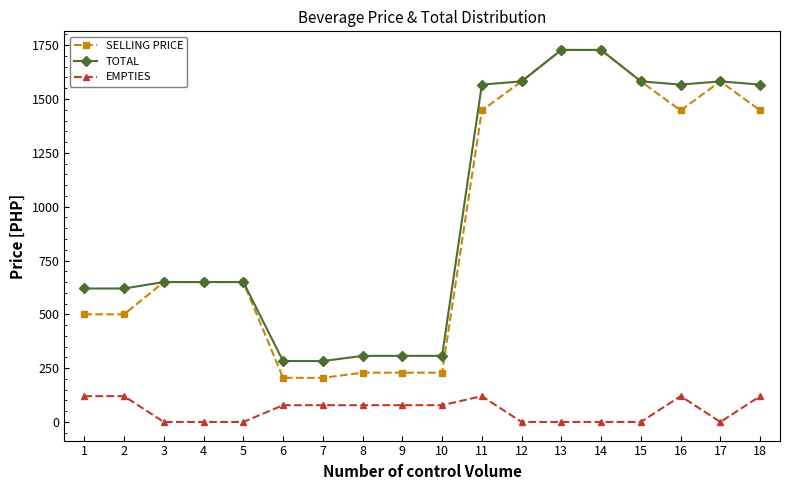

Rank the series at 8 from lowest to highest value.

EMPTIES, SELLING PRICE, TOTAL